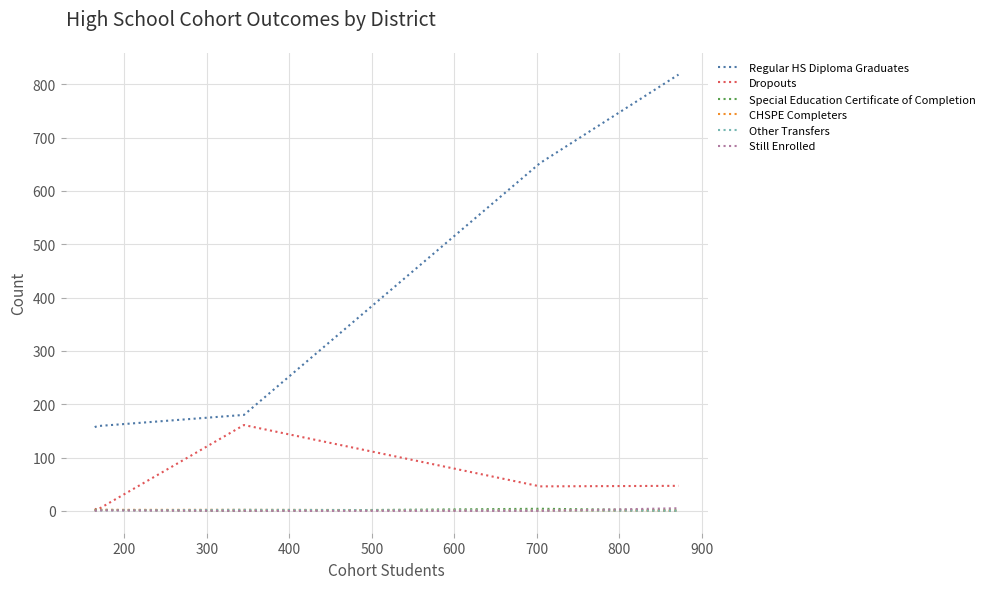

True or false: Other Transfers and Regular HS Diploma Graduates cross at least once.

False